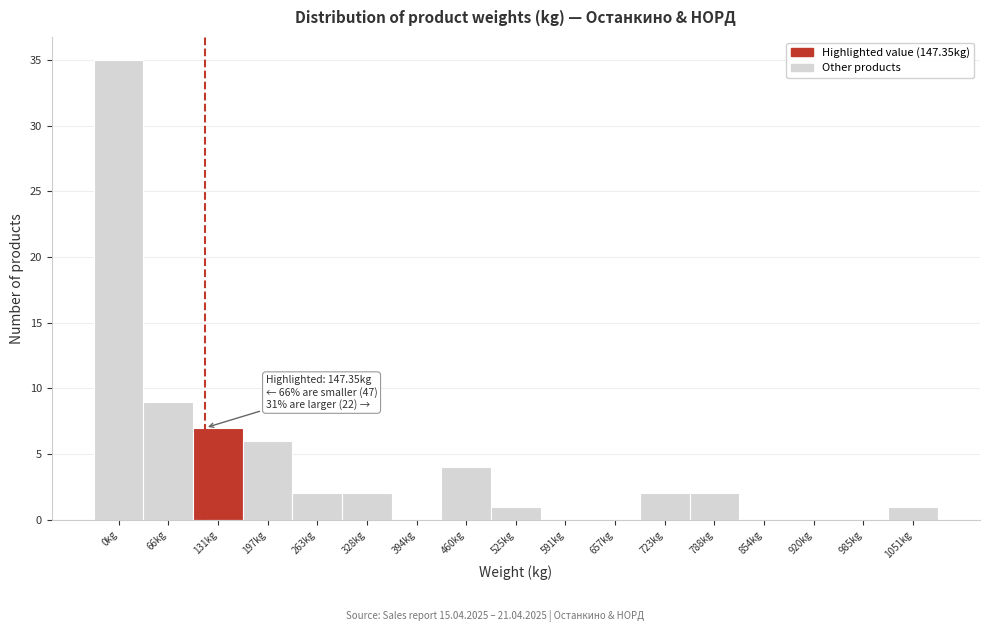

Reading left to right, transcribe all the data shown in this chart.

0kg=35	66kg=9	131kg=7	197kg=6	263kg=2	328kg=2	394kg=0	460kg=4	525kg=1	591kg=0	657kg=0	723kg=2	788kg=2	854kg=0	920kg=0	985kg=0	1051kg=1